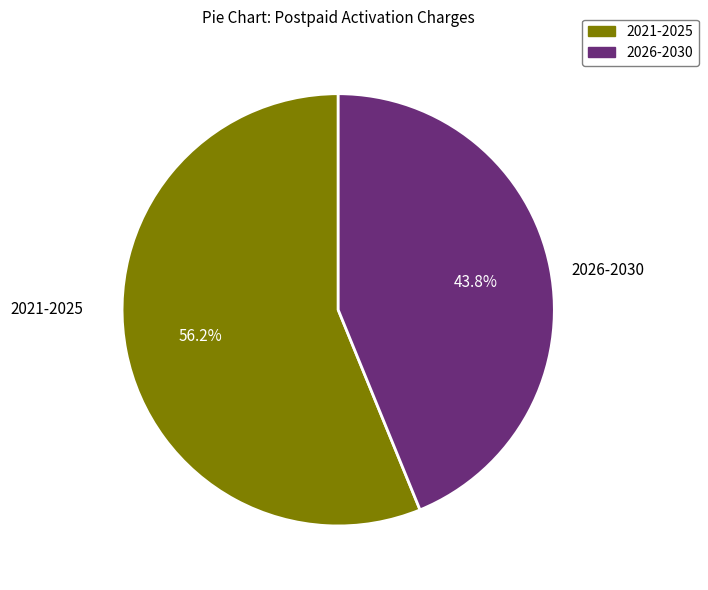

How many slices are in this pie chart?

2